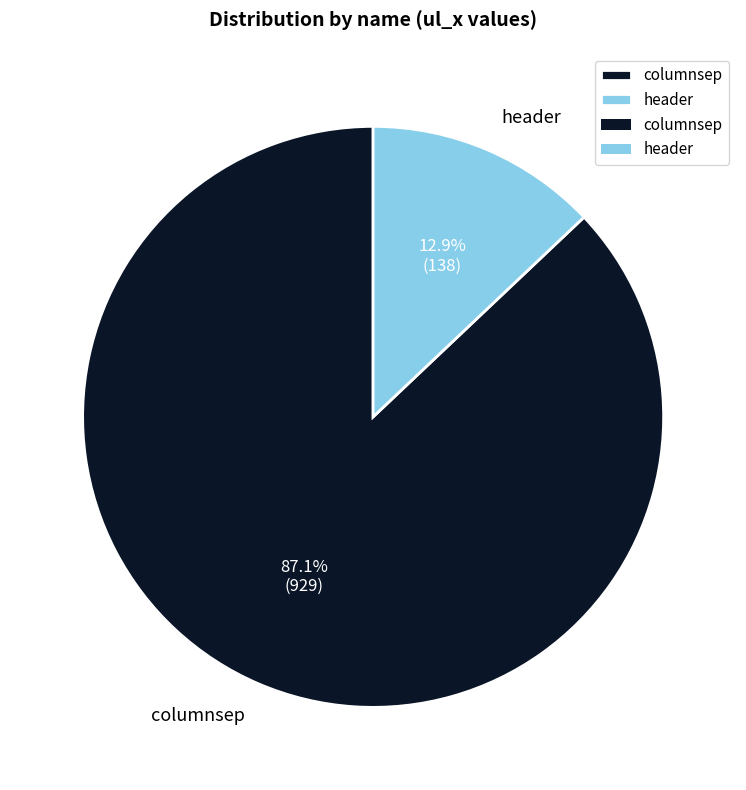

Does header represent more than half of the total?

No